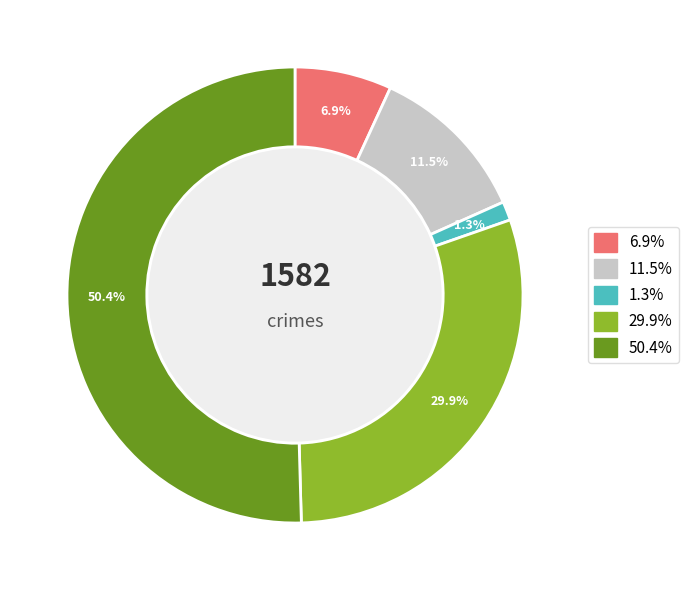

To the nearest percent, what is the difference between the largest and smallest slice percentages?

49%